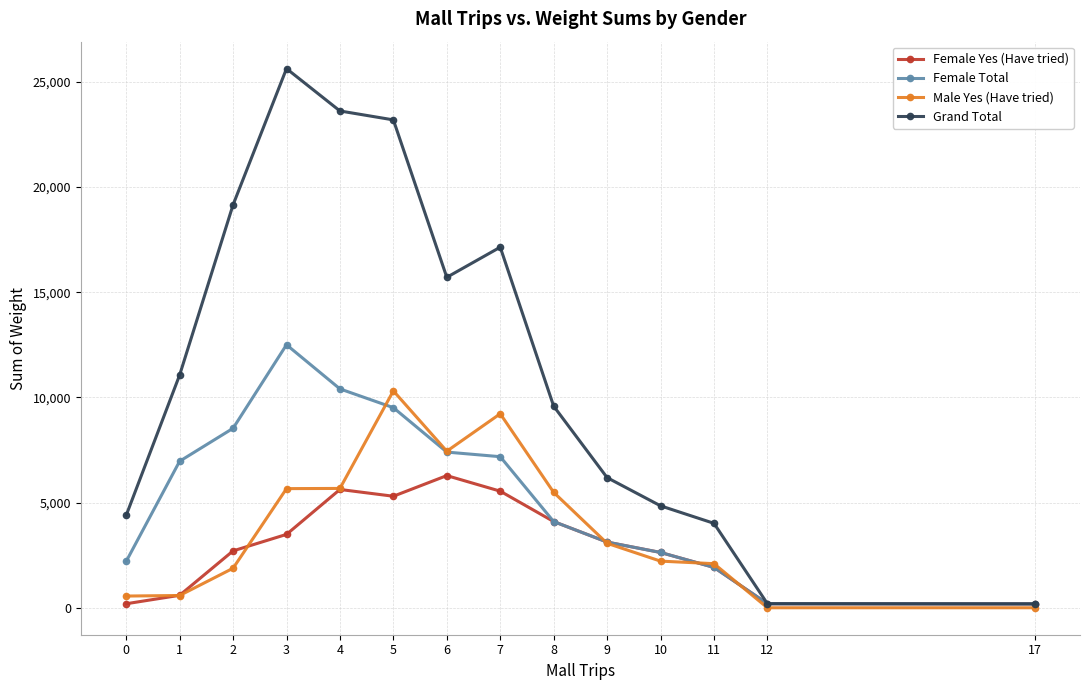

What is the greatest value displayed?

25631